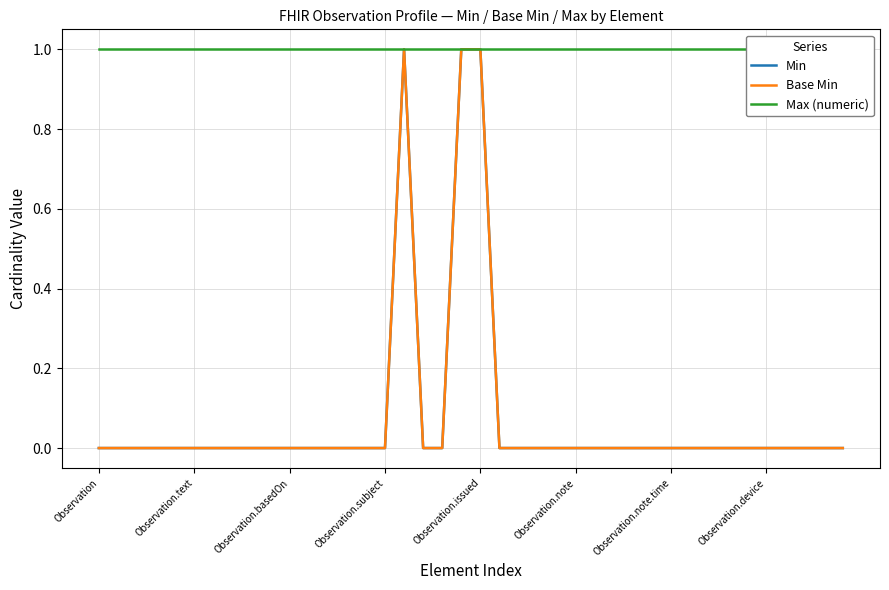

True or false: Max (numeric) and Base Min intersect in this chart.

False